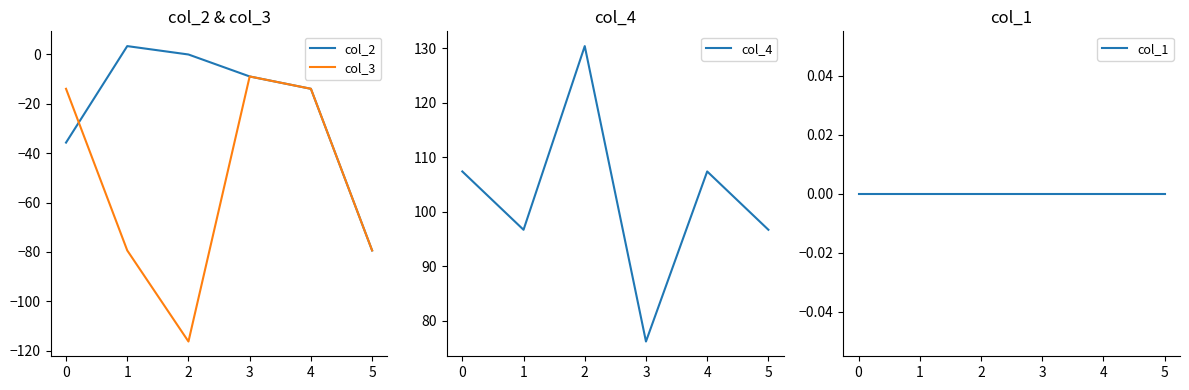

The col_2 series shows -61.9 at 0. True or false?

False